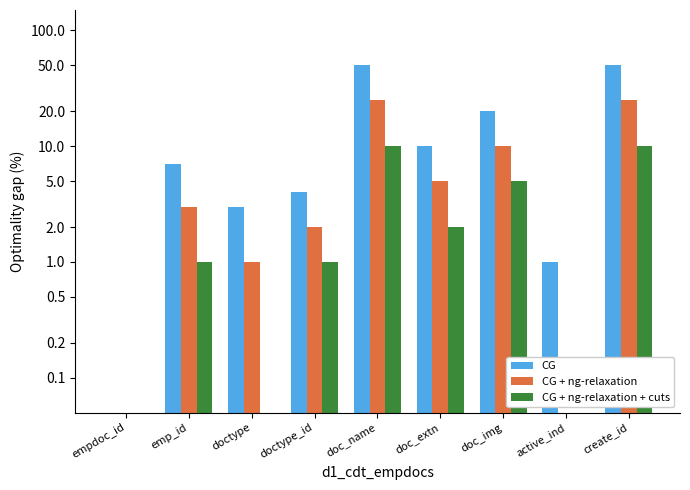

What are all the series names shown in the legend?

CG, CG + ng-relaxation, CG + ng-relaxation + cuts